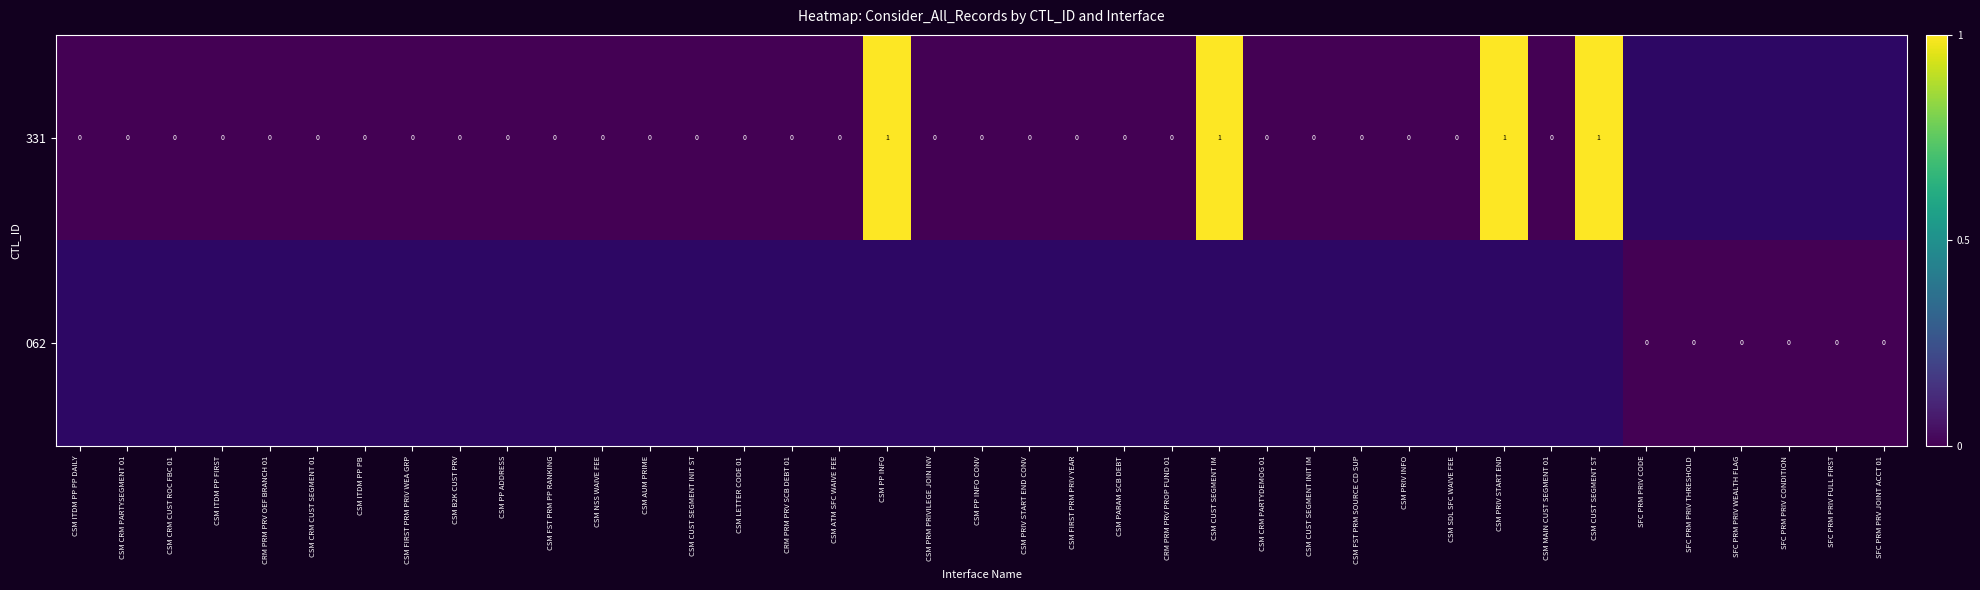

Which category has the lowest value across all series?

CSM ITDM PP PP DAILY